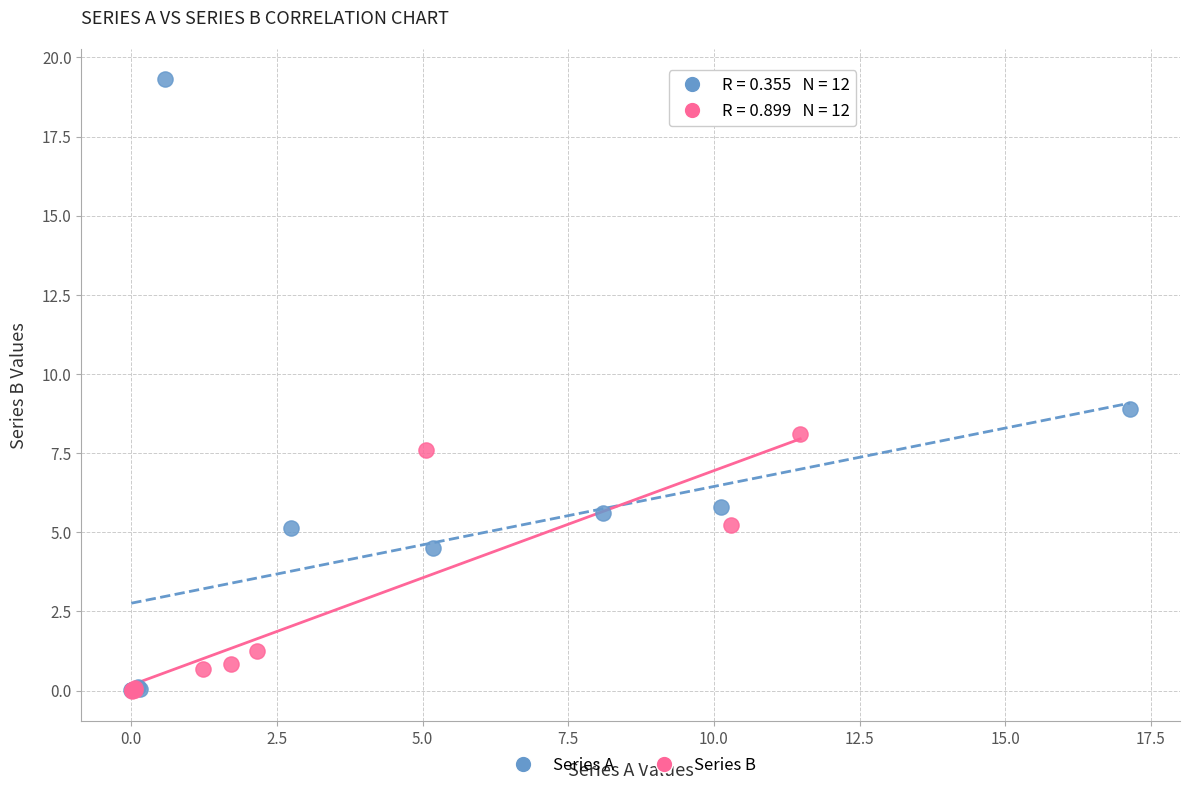

What are all the series names shown in the legend?

Series A, Series B